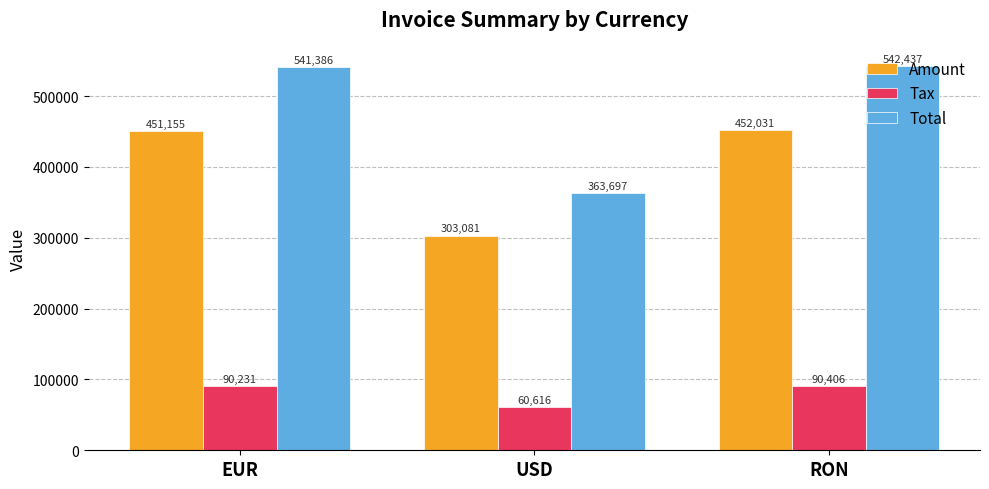

What is the sum of all Tax values?

241253.4